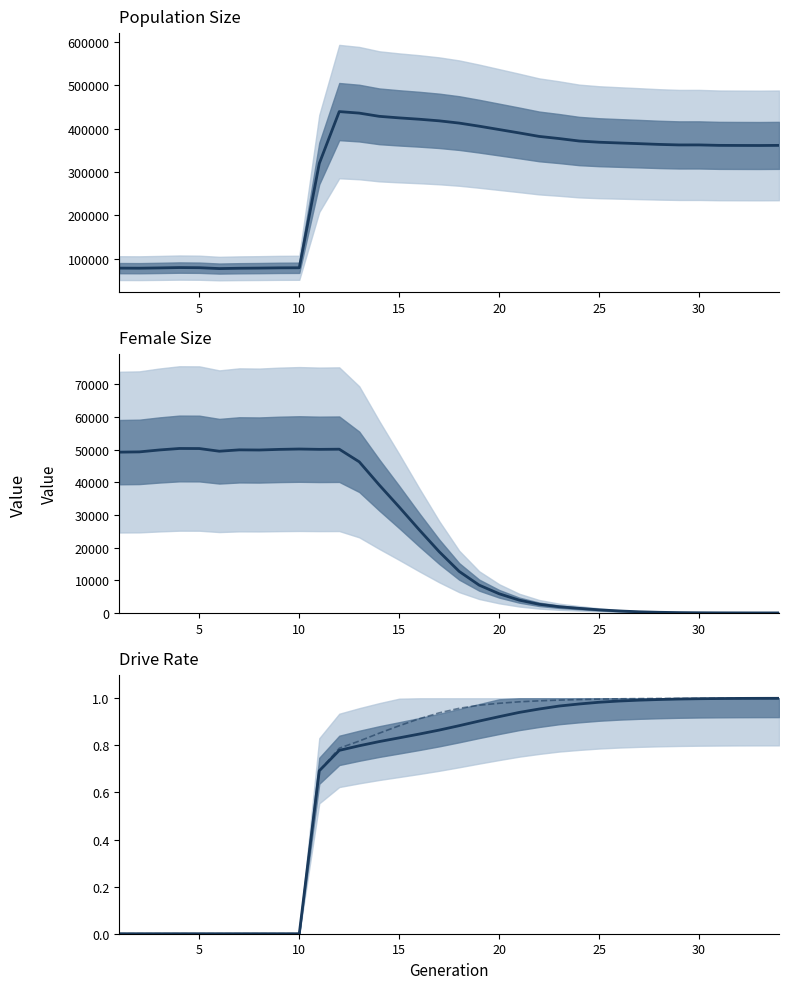

At how many categories does at least one series exceed 401353?

8